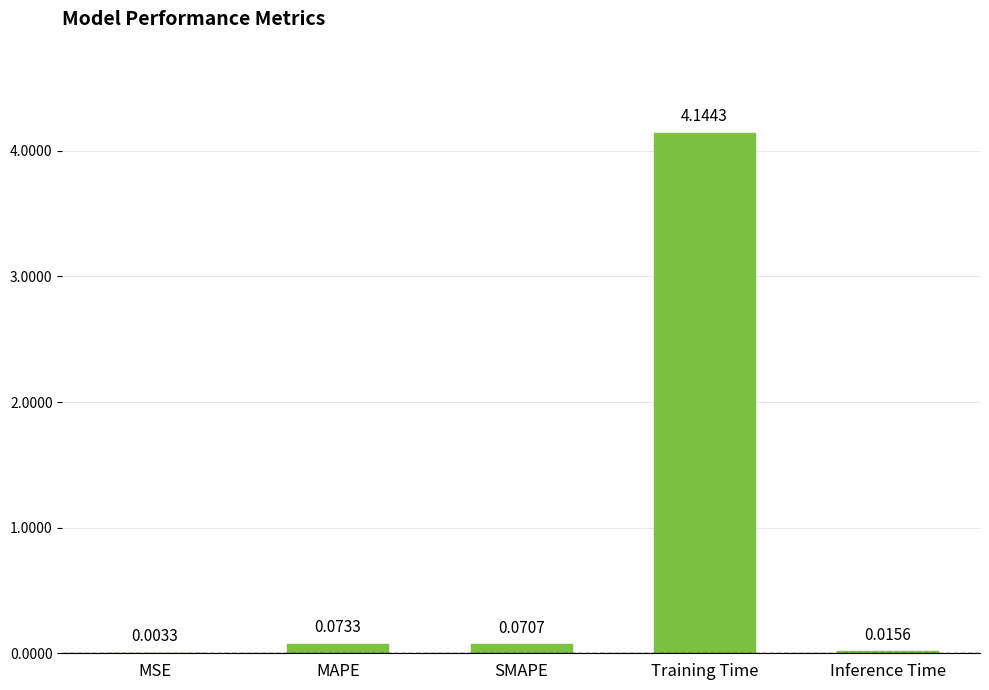

What is the change in value from Training Time to Inference Time?

-4.1